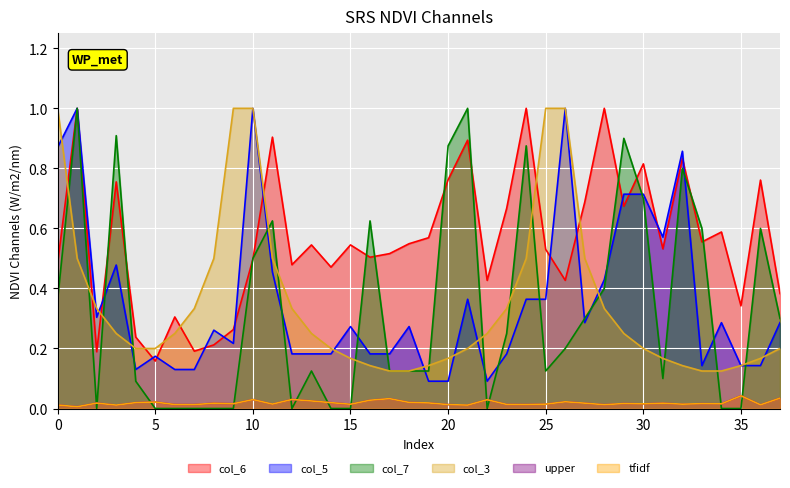

Which label corresponds to the largest value in the chart?

5